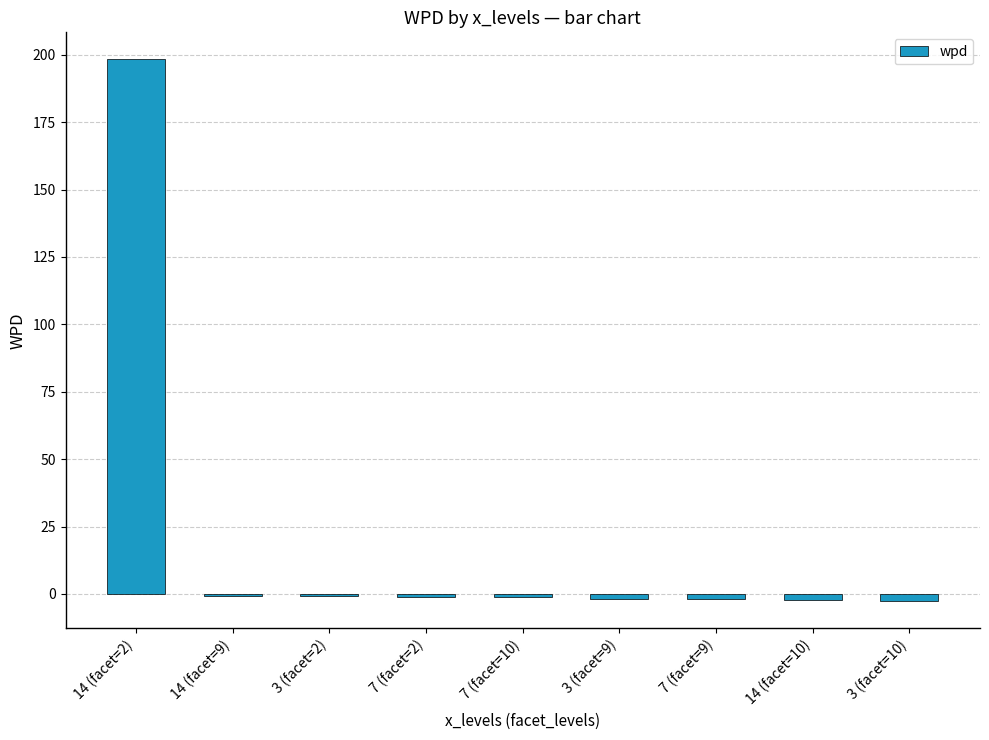

What is the sum of all values?

185.9